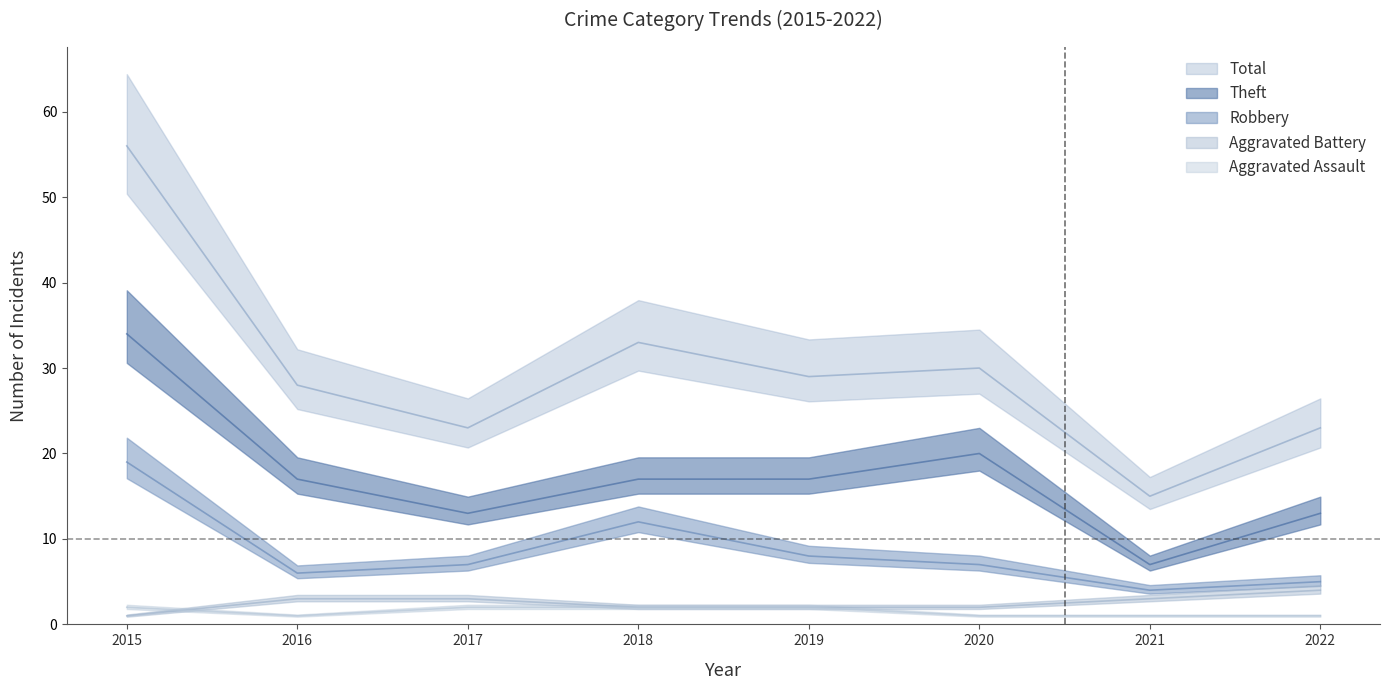

What is the sum of the Aggravated Battery values at 2022 and 2018?

6